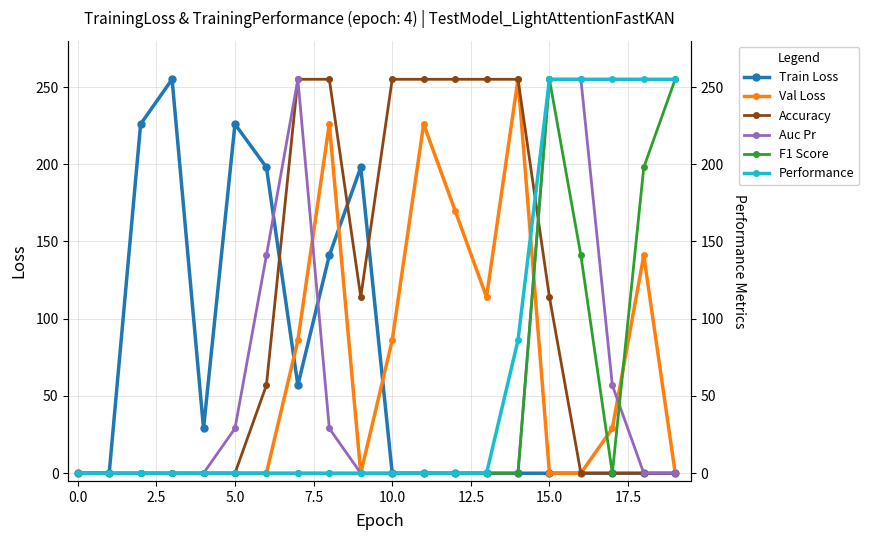

Is this an area chart (filled region under the line)?

No